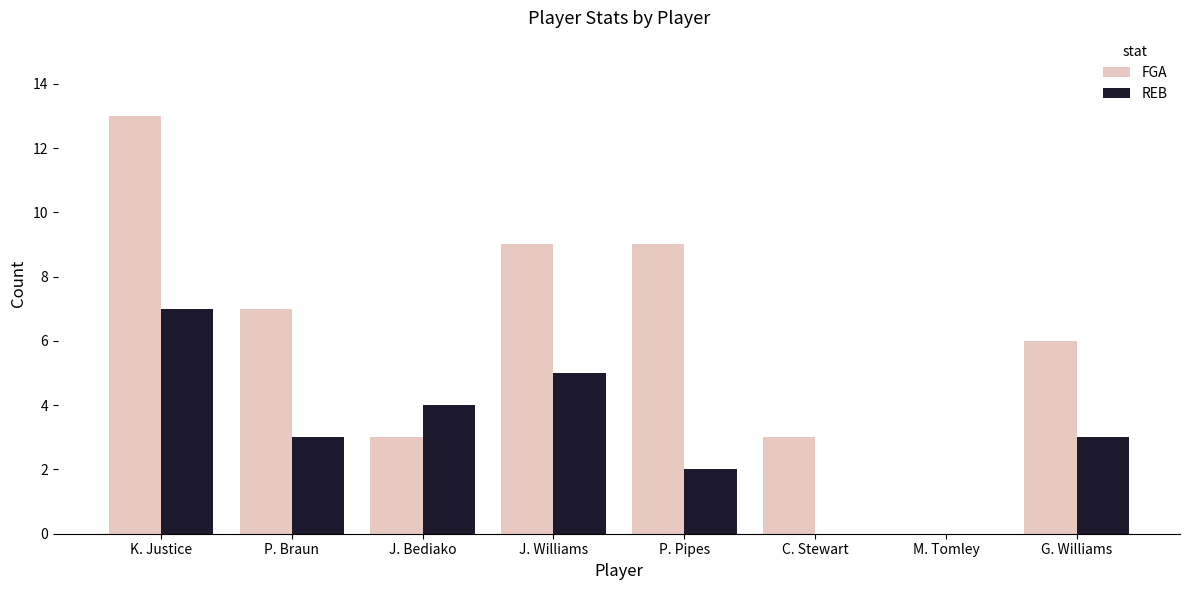

Reading left to right, list all the values displayed in this chart.

FGA: K. Justice=13	P. Braun=7	J. Bediako=3	J. Williams=9	P. Pipes=9	C. Stewart=3	M. Tomley=0	G. Williams=6
REB: K. Justice=7	P. Braun=3	J. Bediako=4	J. Williams=5	P. Pipes=2	C. Stewart=0	M. Tomley=0	G. Williams=3